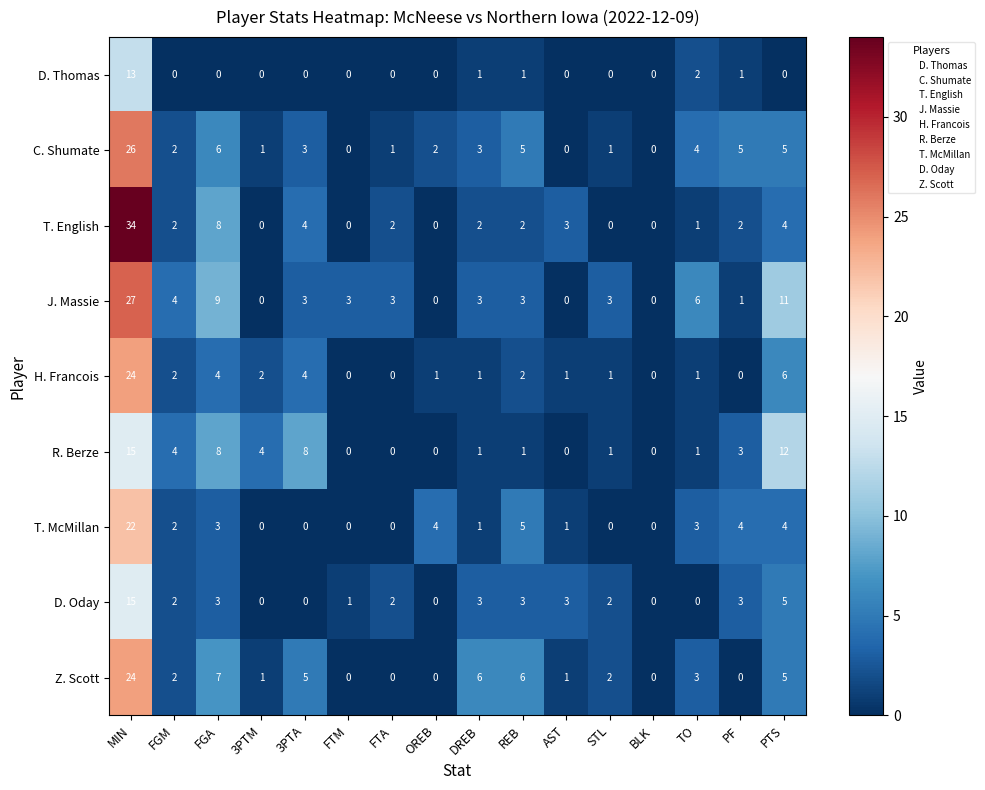

What is the average value of the C. Shumate series?

4